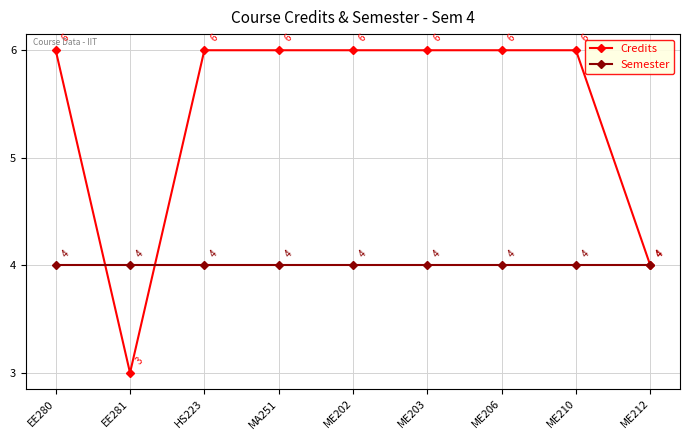

What is the difference between the highest and lowest values at ME202?

2